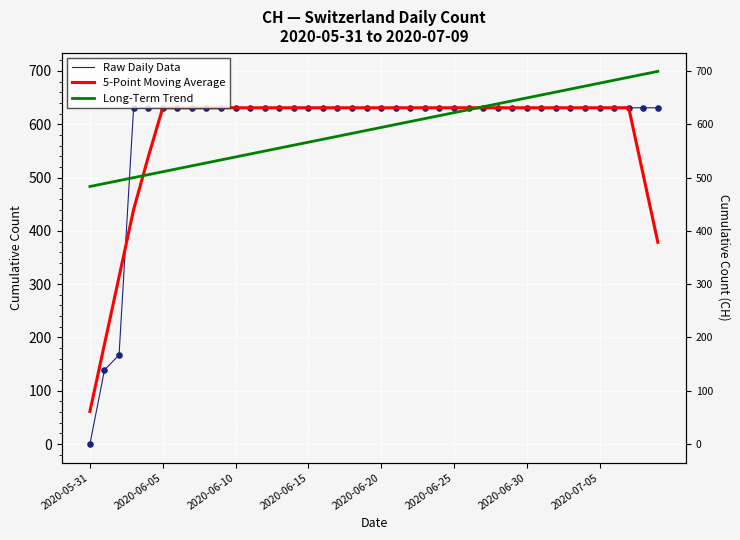

Is the value of 5-Point Moving Average at 2020-07-05 greater than the value of Raw Daily Data at 15?

No